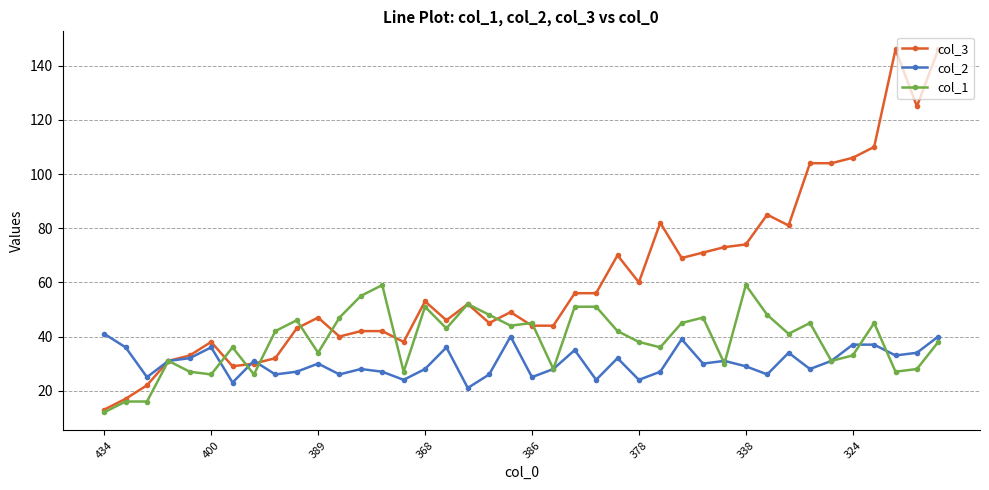

Which series has the widest spread of values?

col_3